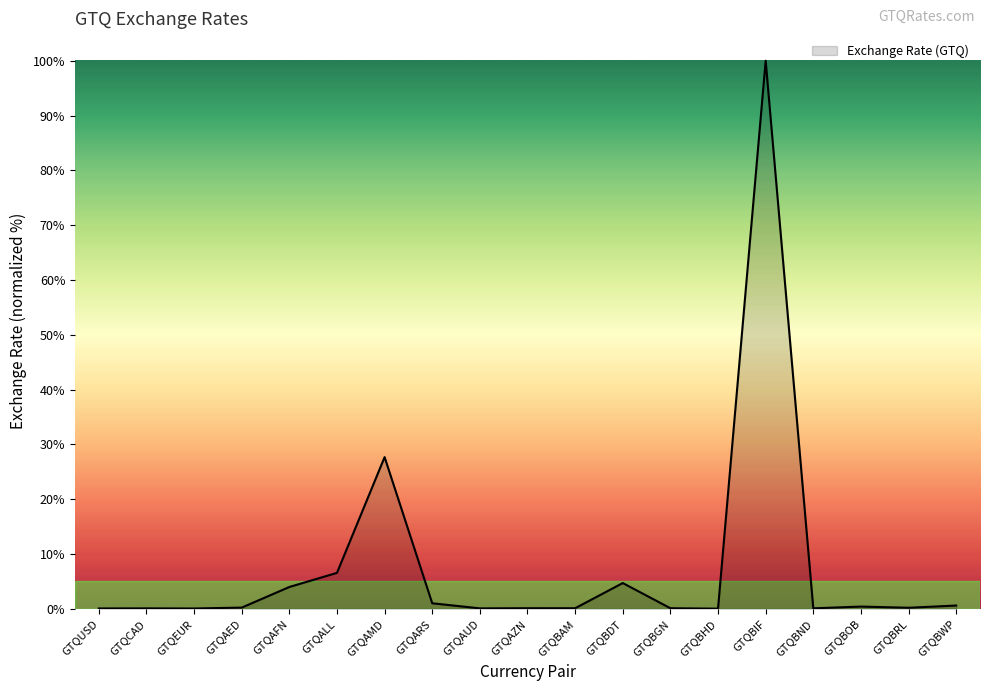

The value at GTQBIF is 65.9. True or false?

False